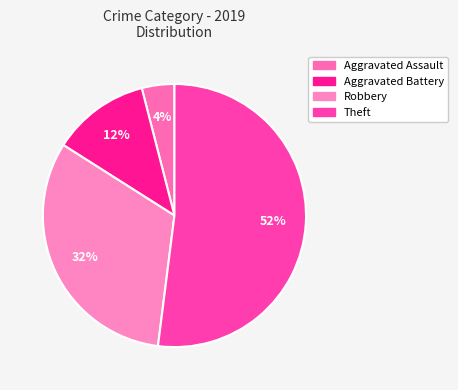

Which slice represents more than half of the pie?

Theft